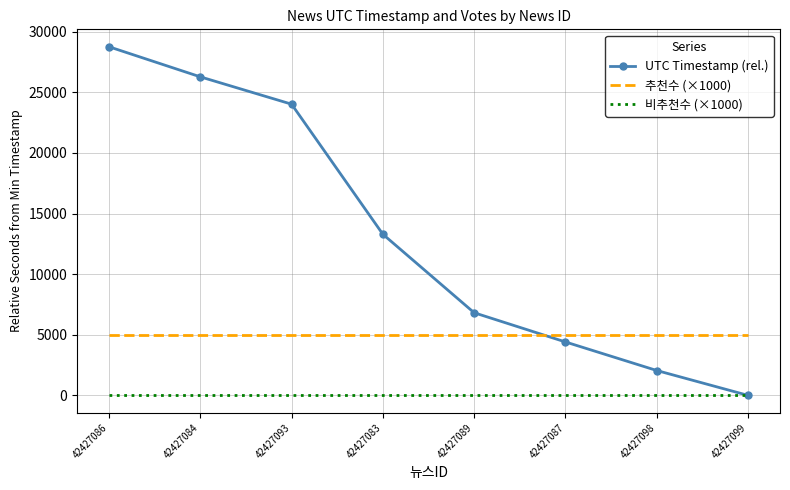

What is the difference between the highest and lowest values at 42427087?

5000